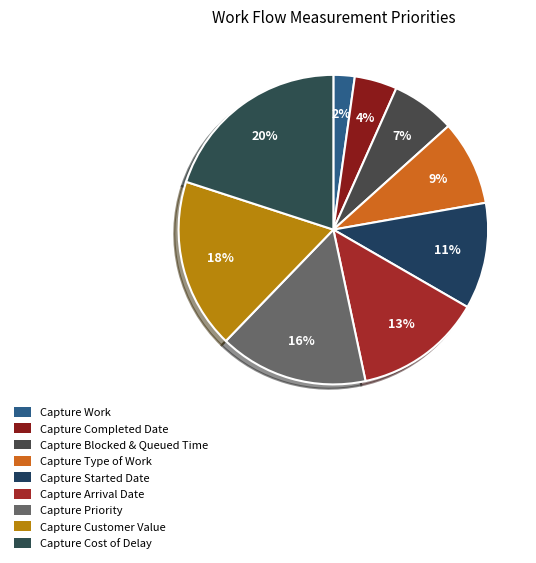

Is there a majority slice in this chart?

No